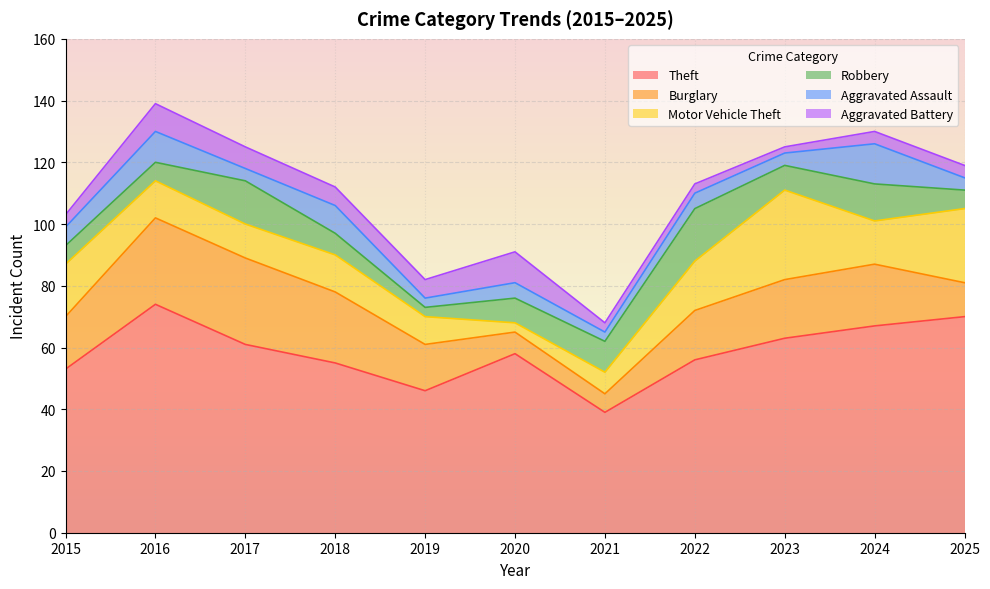

What is the maximum value shown in the chart?

74